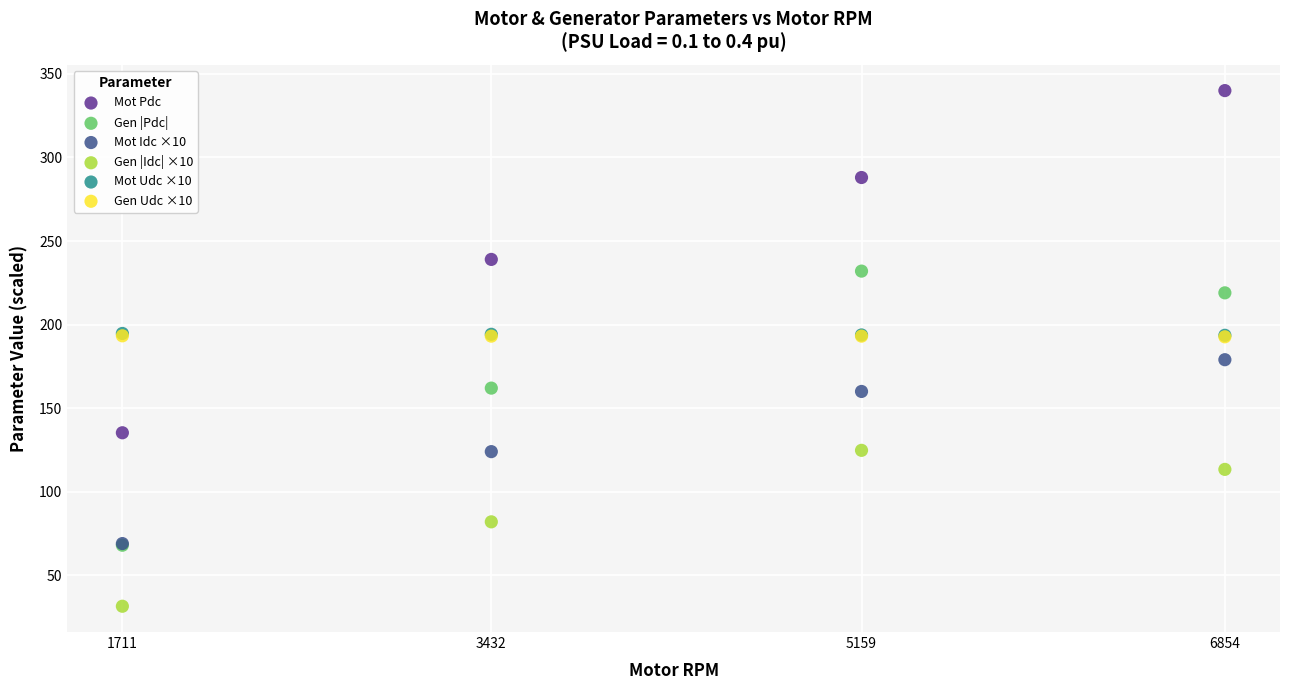

Which series contains the highest Y value?

Mot Pdc